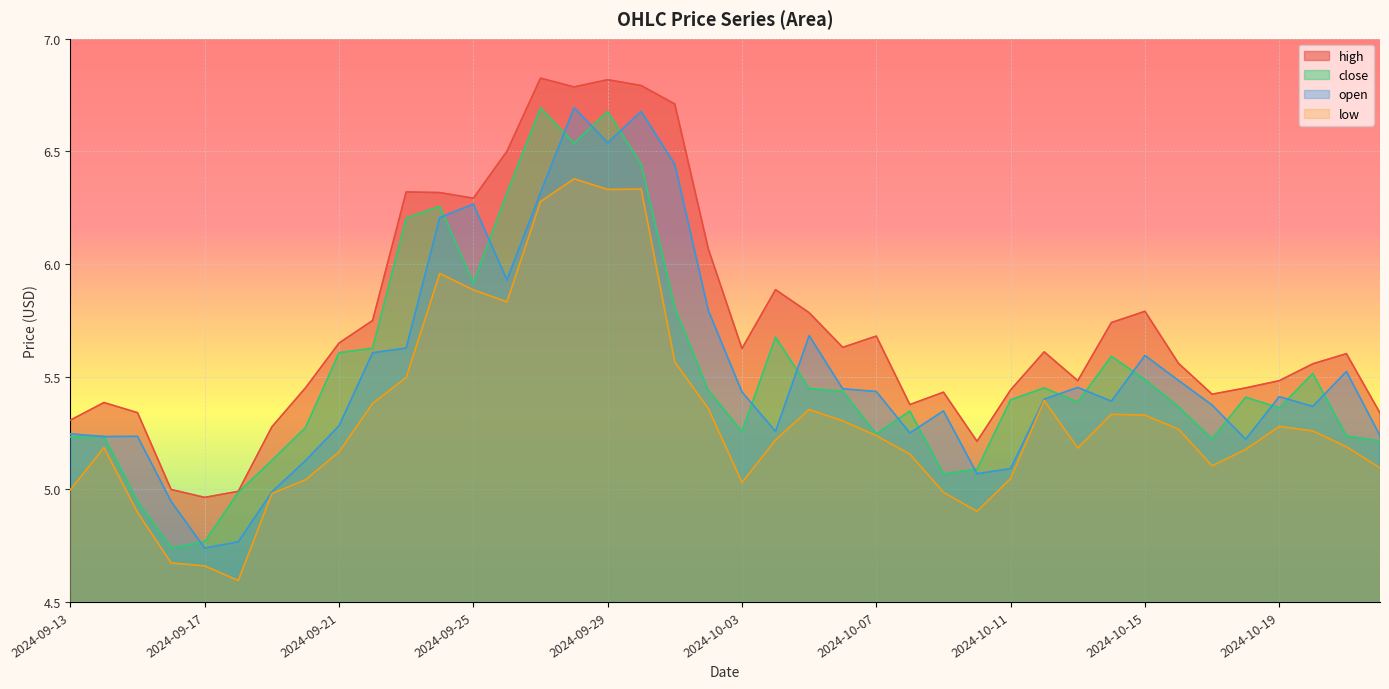

What is the difference between the high values at 2024-09-27 and 2024-10-18?

1.4